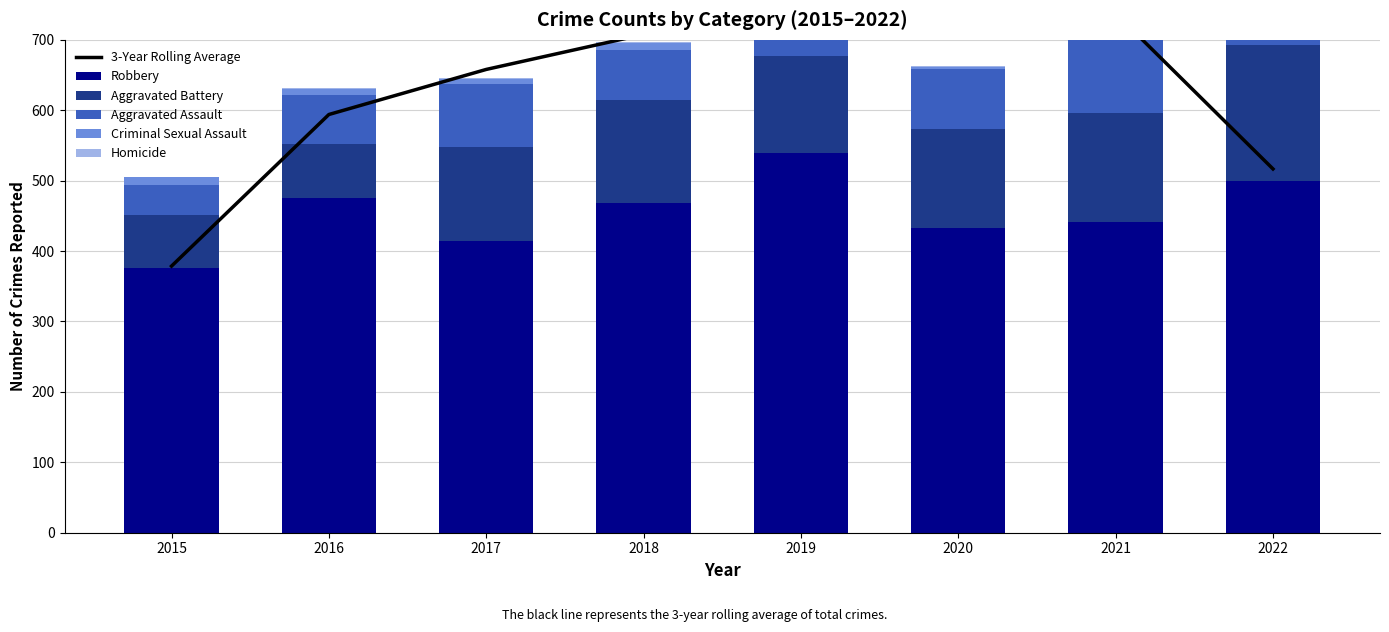

Reading left to right, extract all data points from this chart.

3-Year Rolling Average: 378.7	594.0	658.0	707.7	713.3	720.0	737.7	516.7
Robbery: 376.0	475.0	414.0	469.0	540.0	433.0	441.0	499.0
Aggravated Battery: 75.0	77.0	134.0	146.0	137.0	141.0	155.0	194.0
Aggravated Assault: 43.0	70.0	89.0	70.0	93.0	84.0	105.0	114.0
Criminal Sexual Assault: 11.0	8.0	8.0	11.0	8.0	3.0	12.0	21.0
Homicide: 0.0	1.0	1.0	1.0	2.0	2.0	4.0	5.0